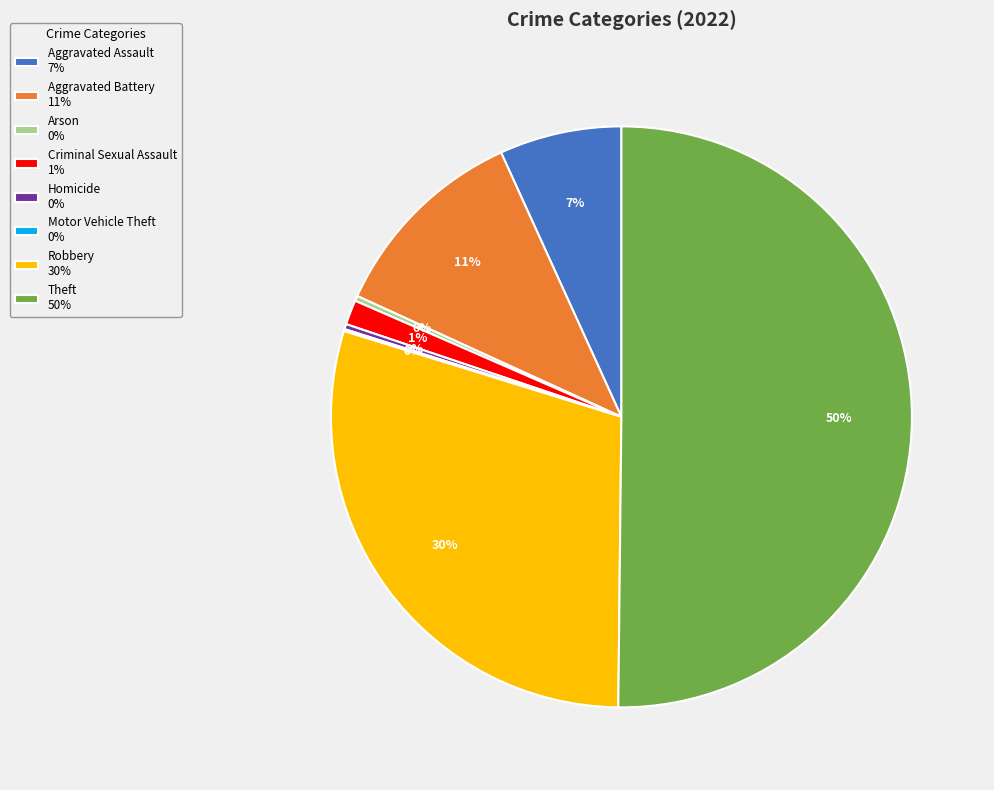

The Homicide slice represents 15% of the pie. True or false?

False